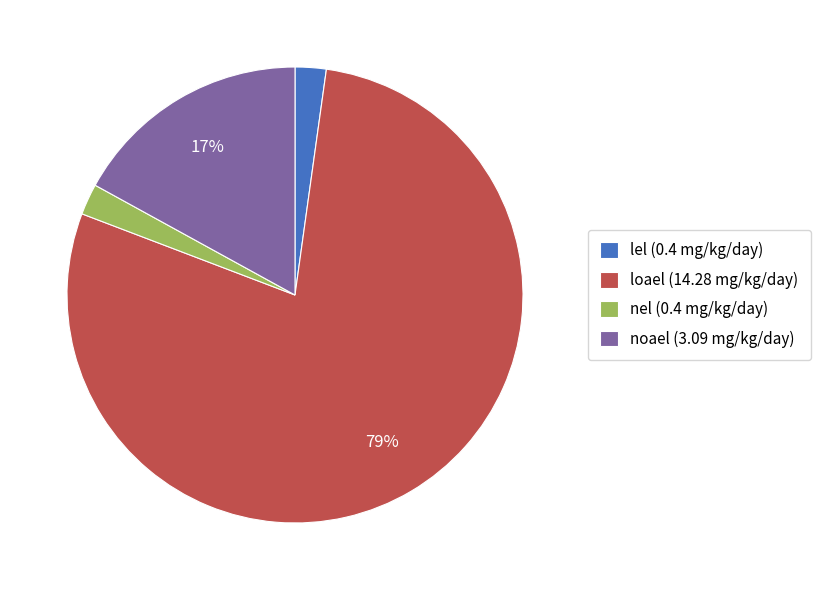

Which has a higher value, noael or loael?

loael